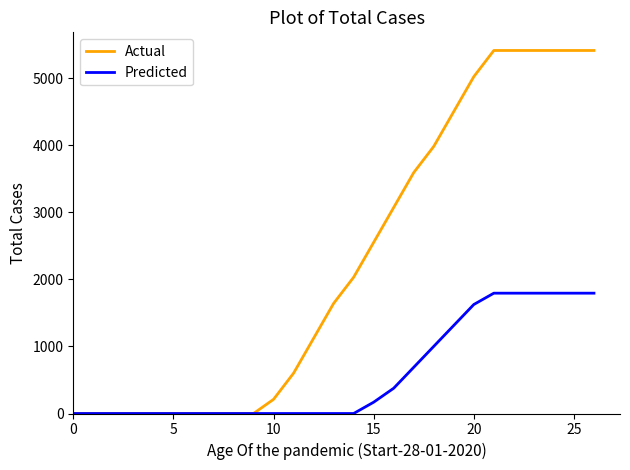

Which series has the largest range (max minus min)?

Actual